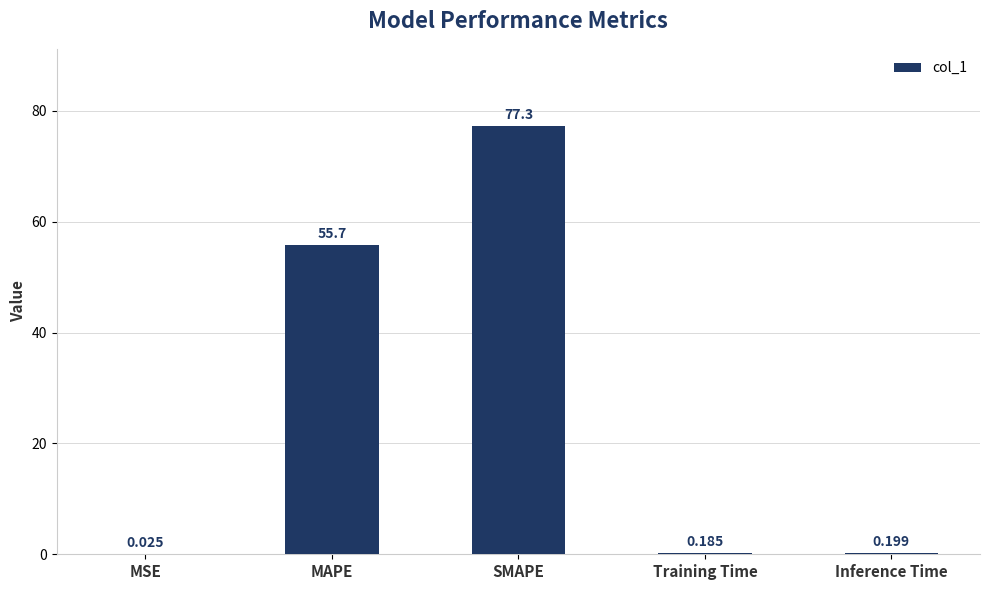

Between SMAPE and Training Time, which is larger?

SMAPE